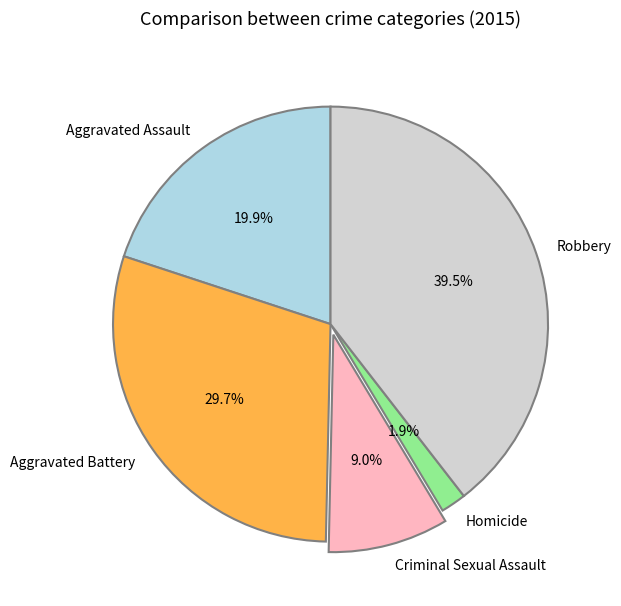

Is it true that Aggravated Battery is 30% of the pie?

True